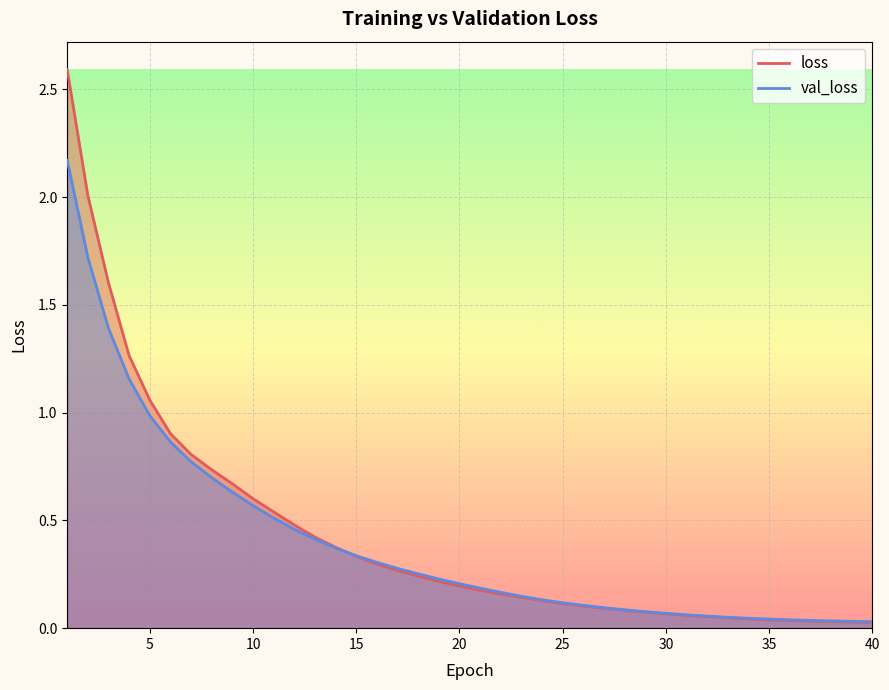

List the labels in order of loss value, largest first.

1, 2, 3, 4, 5, 6, 7, 8, 9, 10, 11, 12, 13, 14, 15, 16, 17, 18, 19, 20, 21, 22, 23, 24, 25, 26, 27, 28, 29, 30, 31, 32, 33, 34, 35, 36, 37, 38, 39, 40